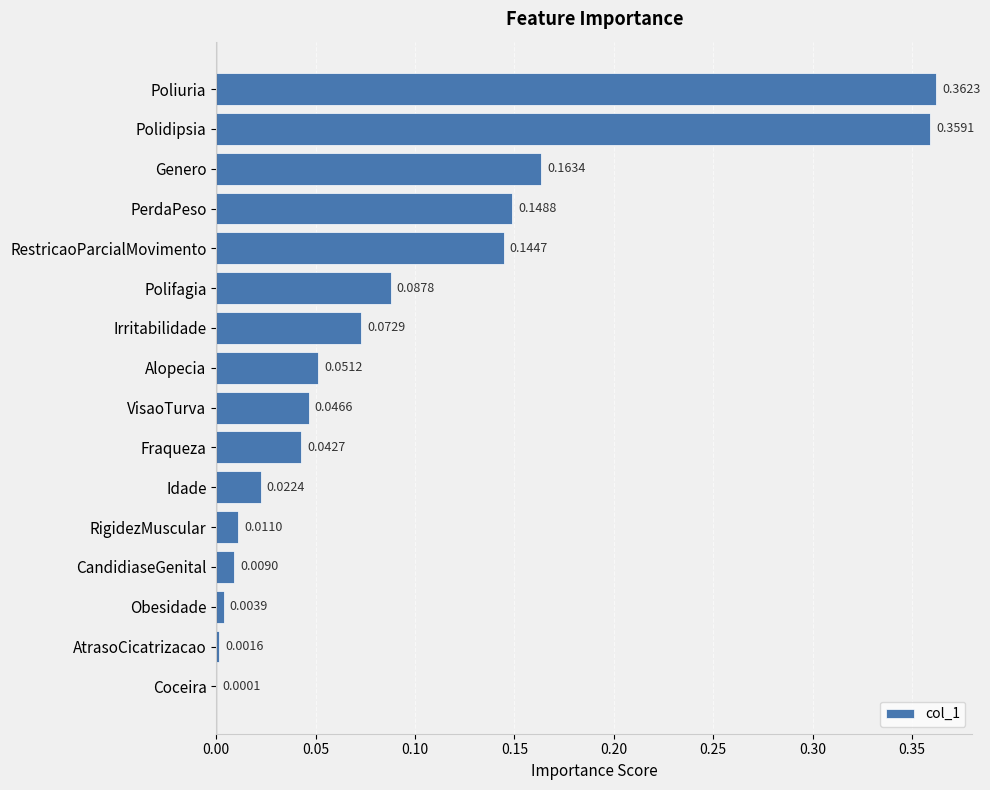

At which label is the value closest to 0?

Coceira